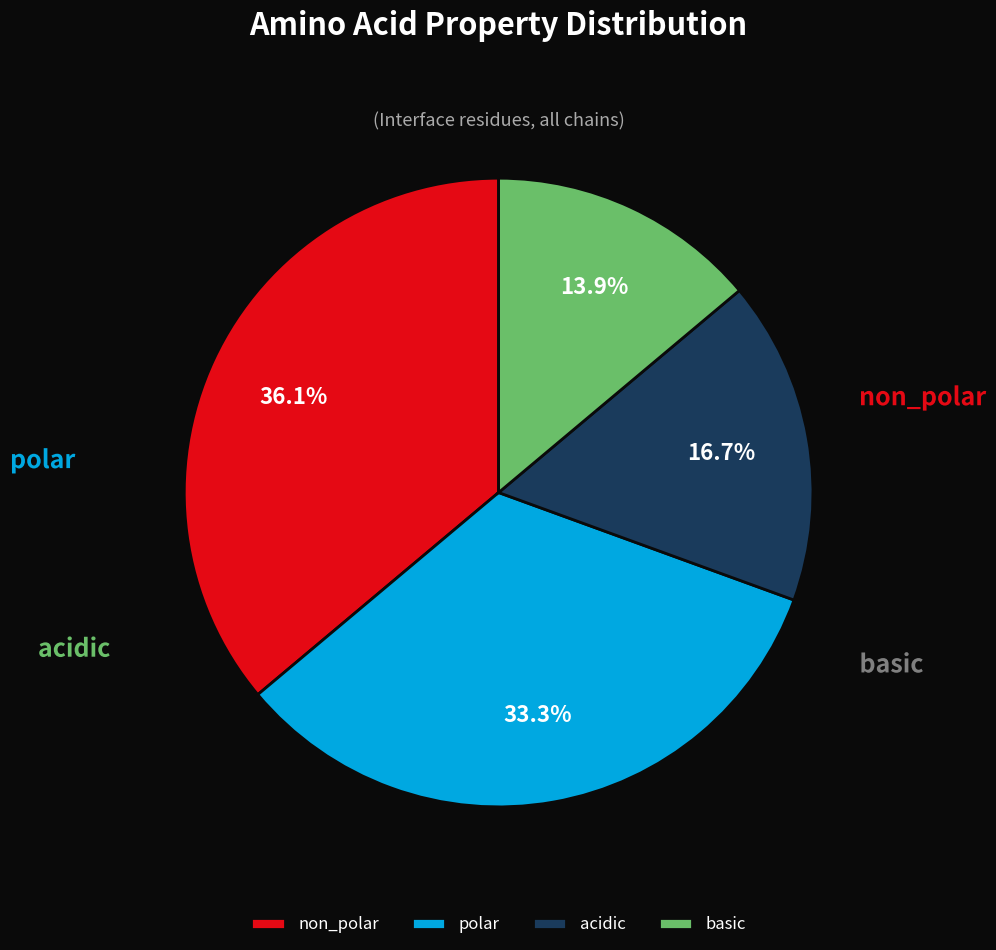

Is there a majority slice in this chart?

No